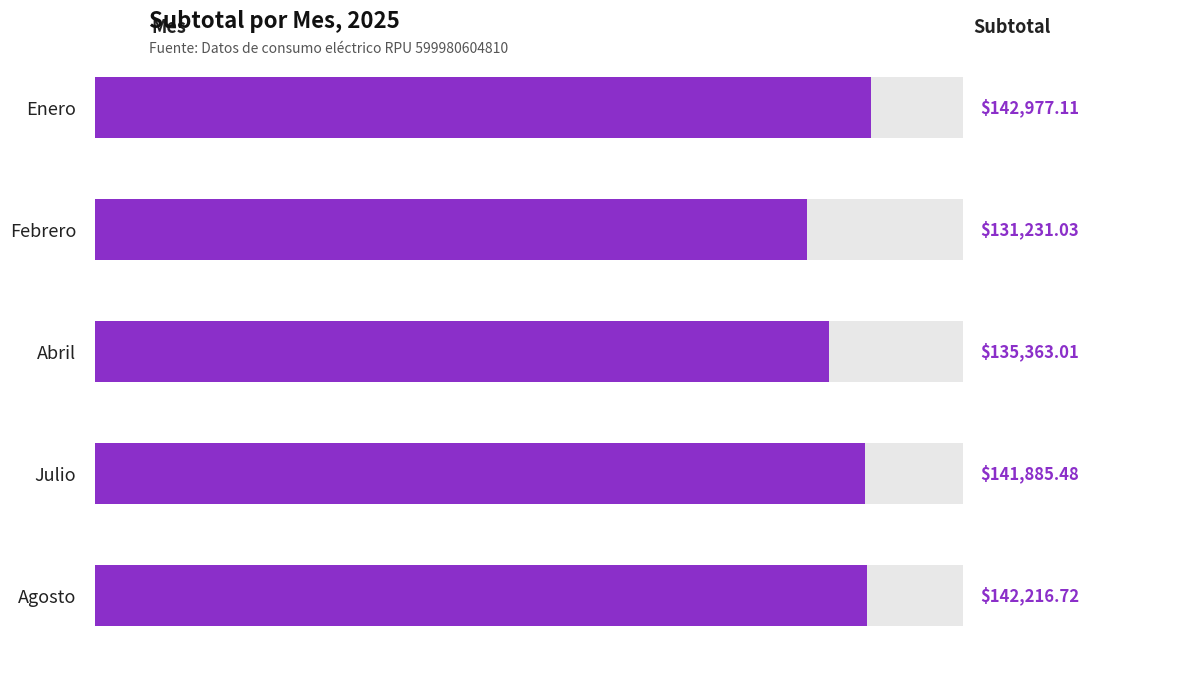

Is it true that the value at Enero is 142977.1?

True